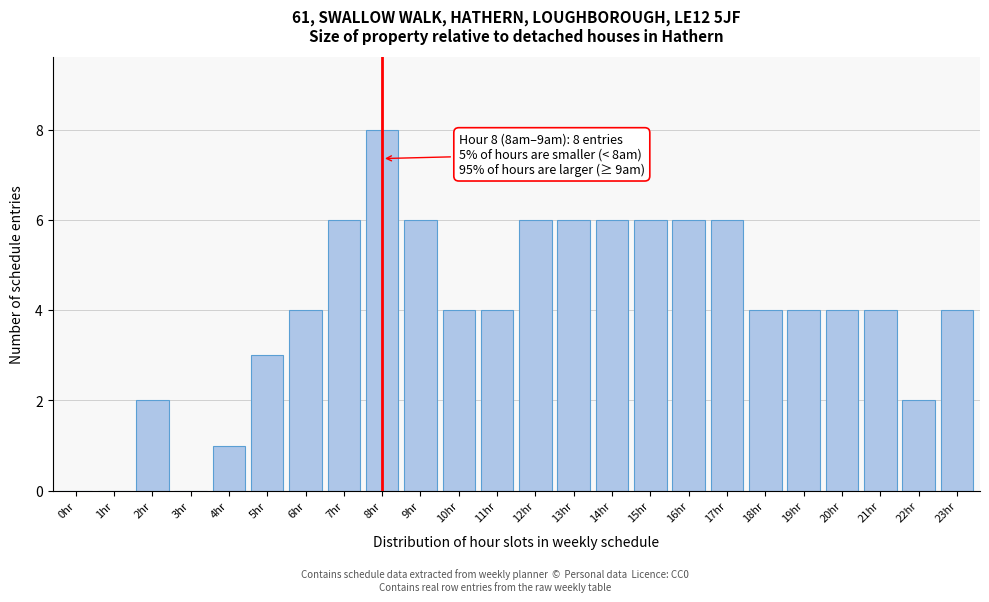

Reading right to left, what are all the values shown in this chart?

23hr=4	22hr=2	21hr=4	20hr=4	19hr=4	18hr=4	17hr=6	16hr=6	15hr=6	14hr=6	13hr=6	12hr=6	11hr=4	10hr=4	9hr=6	8hr=8	7hr=6	6hr=4	5hr=3	4hr=1	3hr=0	2hr=2	1hr=0	0hr=0